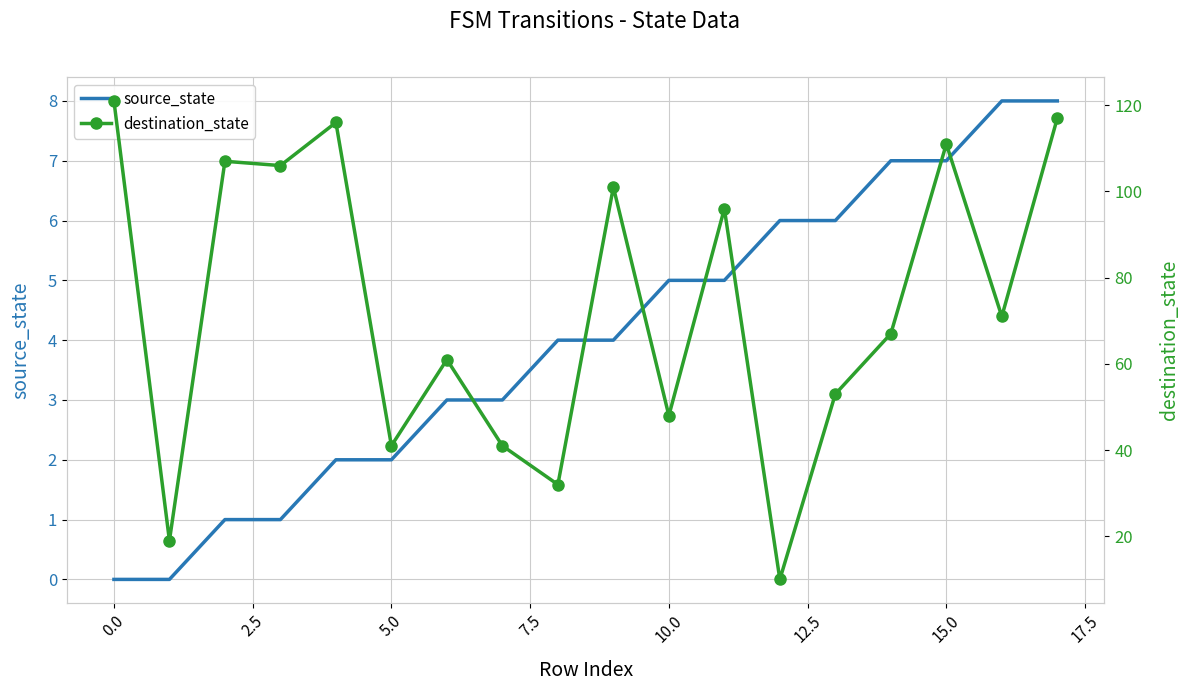

True or false: source_state has a value of 7 at 14.

True